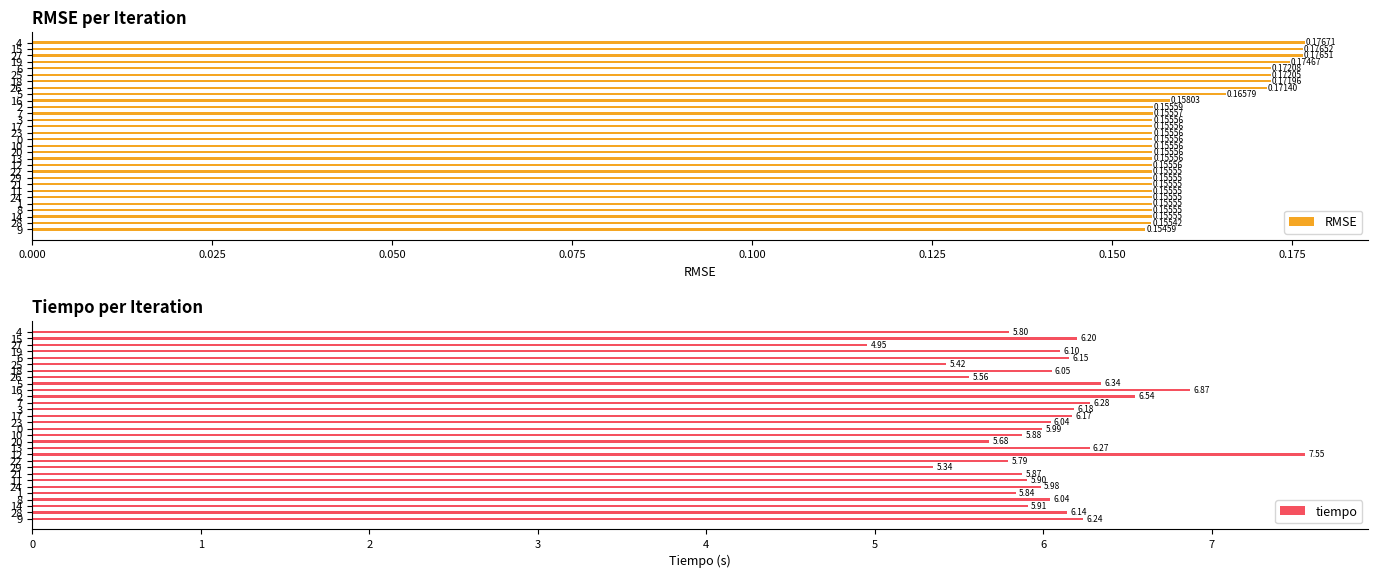

Between 28 and 15, which is larger?

15